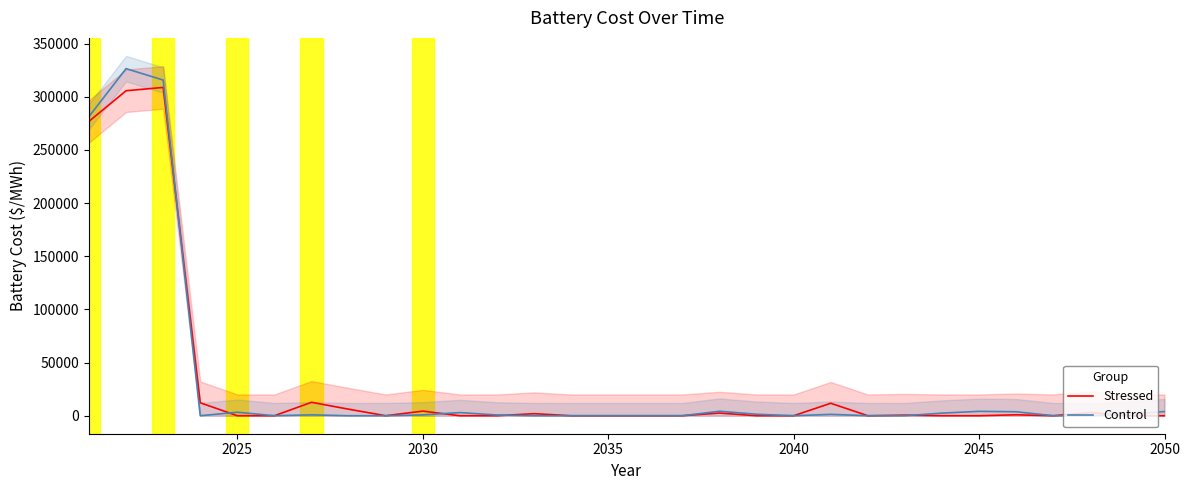

How many interior local peaks does the Stressed series have?

9